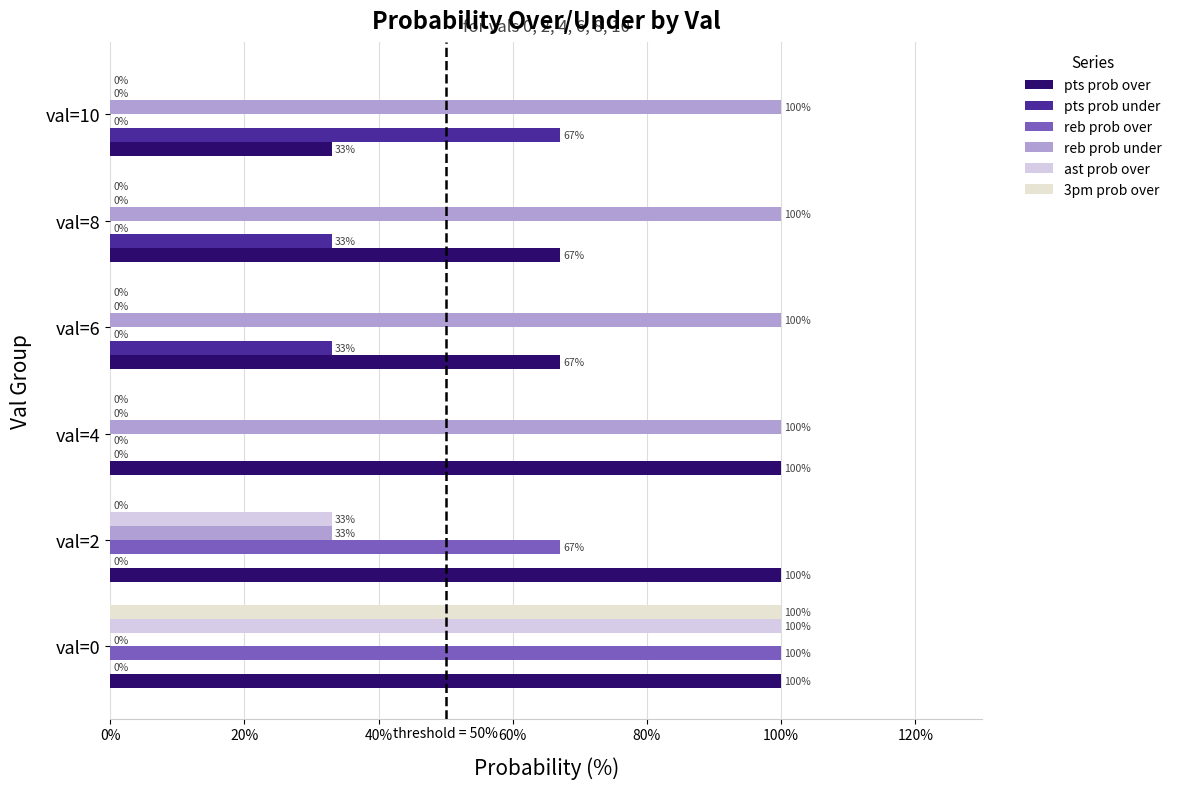

What is the difference between the maximum and minimum values in the reb prob over series?

100